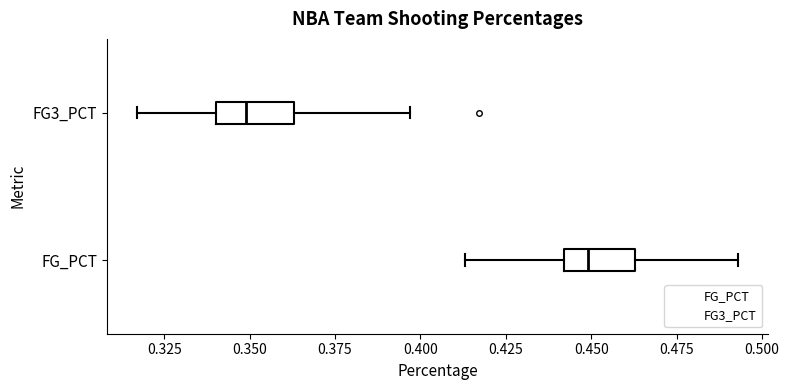

Reading bottom to top, transcribe this box plot: for each box, give where its median line is, the range the box spans, and where its two whiskers end, as read against the x-axis. The values are not printed on the chart, so give them approximately, as read against the axis.

FG_PCT: median 0.450, box 0.440 to 0.465, whiskers 0.415 to 0.495
FG3_PCT: median 0.350, box 0.340 to 0.365, whiskers 0.315 to 0.395